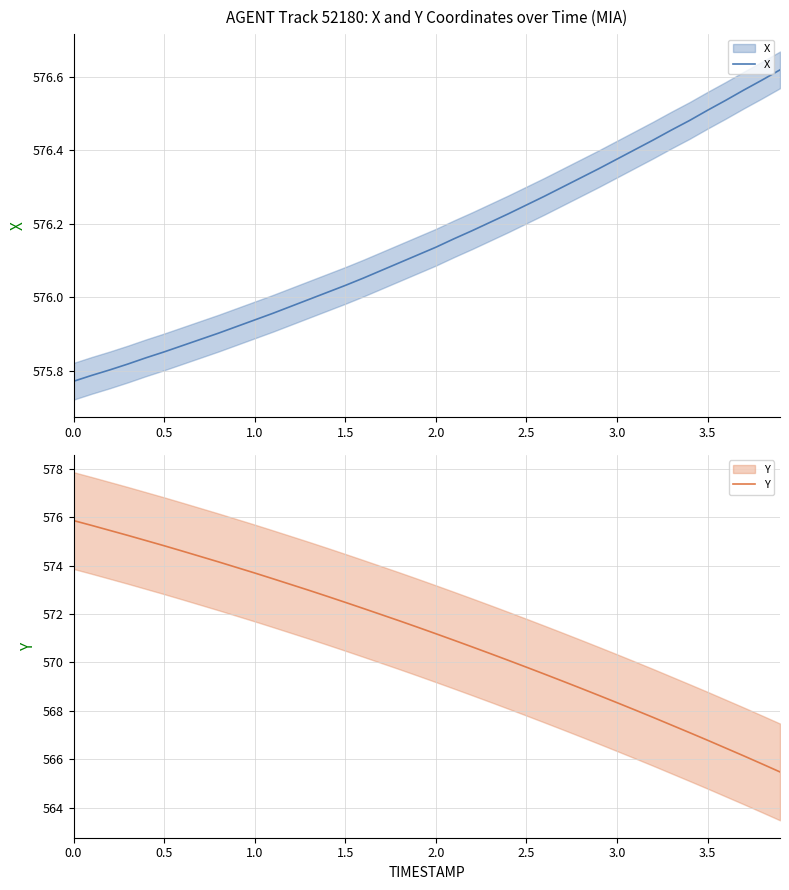

Count the number of categories in the chart.

40